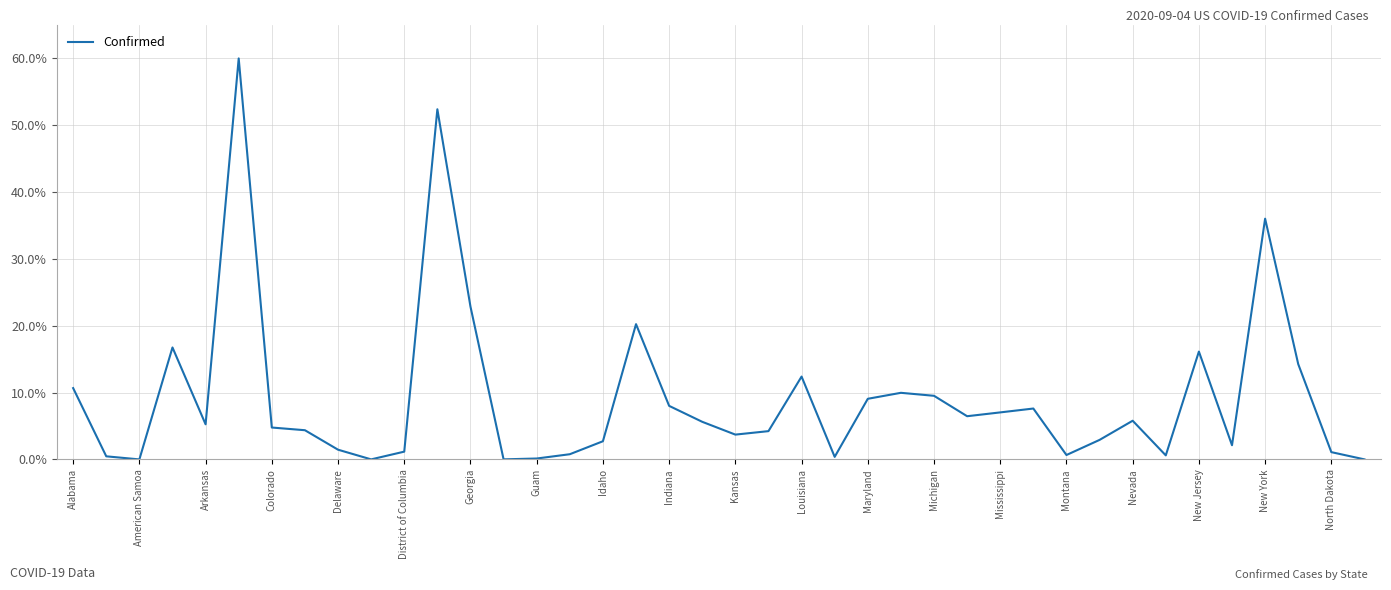

Is this an area chart (filled region under the line)?

No